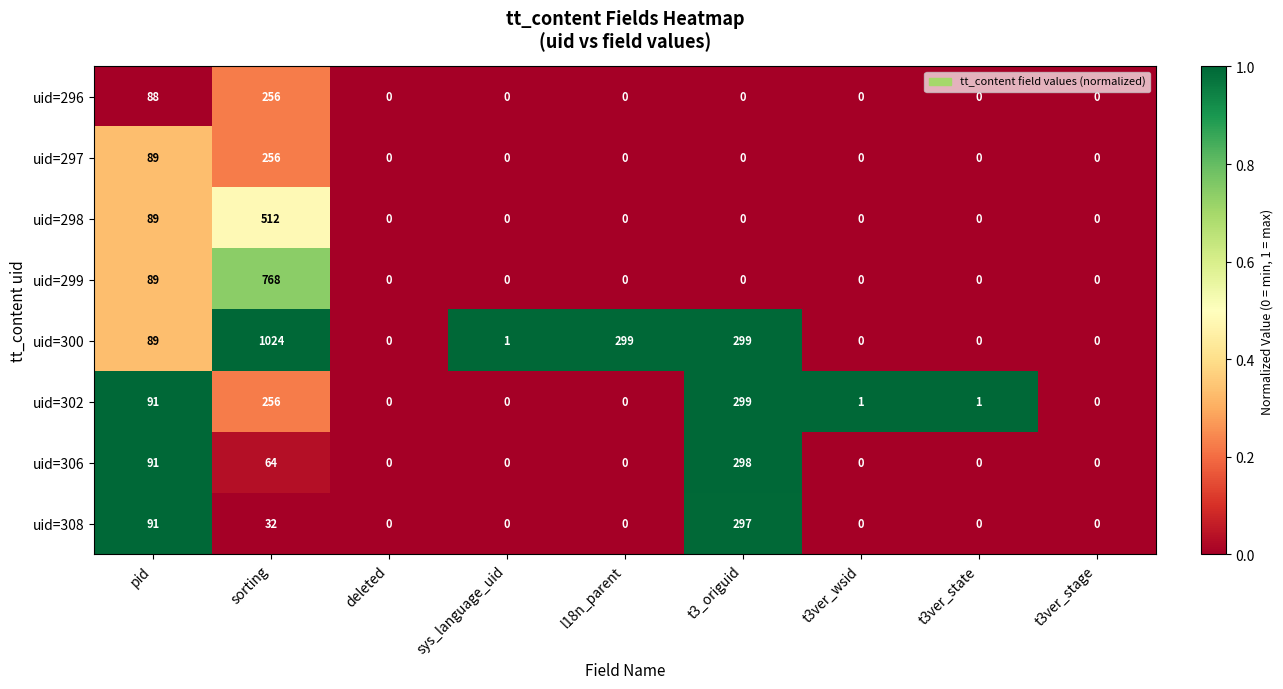

Which series has the largest total across all categories?

uid=300